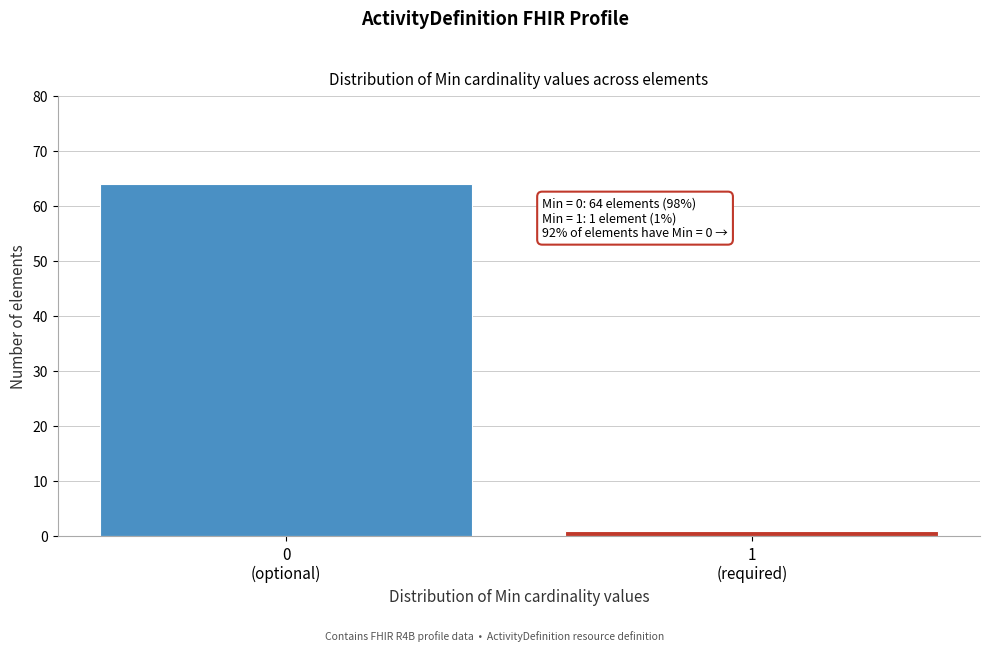

Reading left to right, list all the values displayed in this chart.

64	1